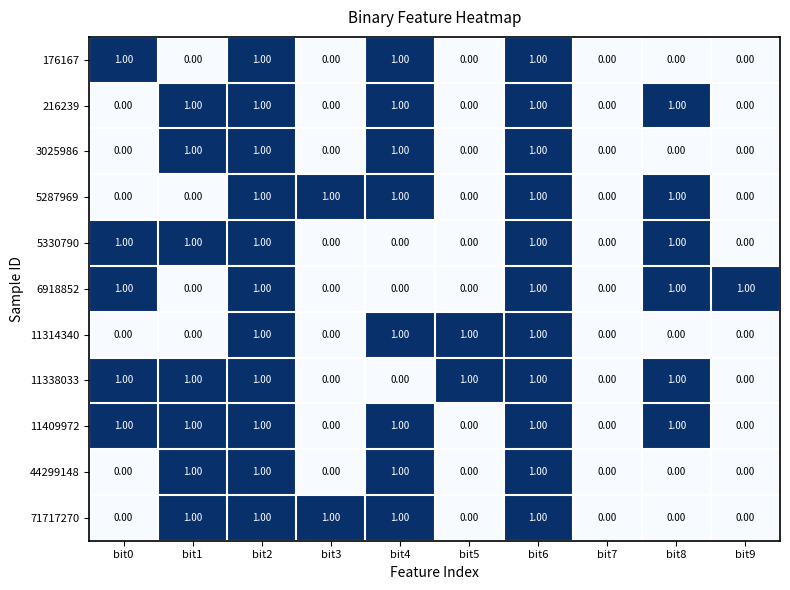

How many distinct data groups are displayed?

11